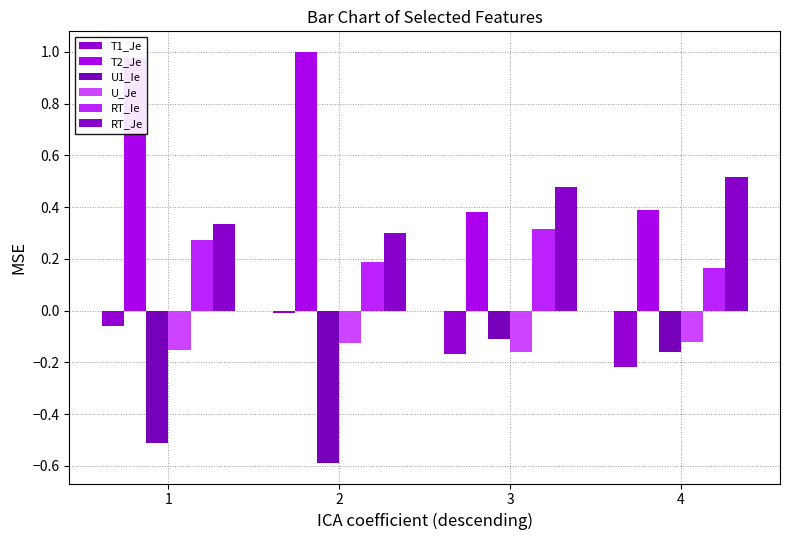

Reading left to right, list all the values displayed in this chart.

T1_Je: -0.1	-0.0	-0.2	-0.2
T2_Je: 1.0	1.0	0.4	0.4
U1_Ie: -0.5	-0.6	-0.1	-0.2
U_Je: -0.2	-0.1	-0.2	-0.1
RT_Ie: 0.3	0.2	0.3	0.2
RT_Je: 0.3	0.3	0.5	0.5